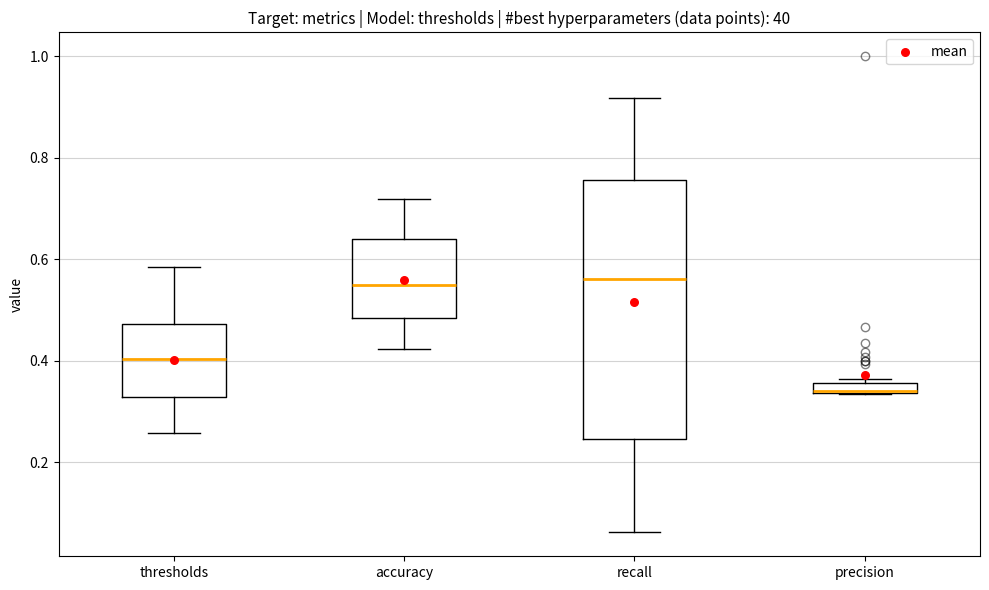

Where does the upper whisker of the box for accuracy end on the y-axis? The values are not printed on the chart, so give them approximately, as read against the axis.

0.72